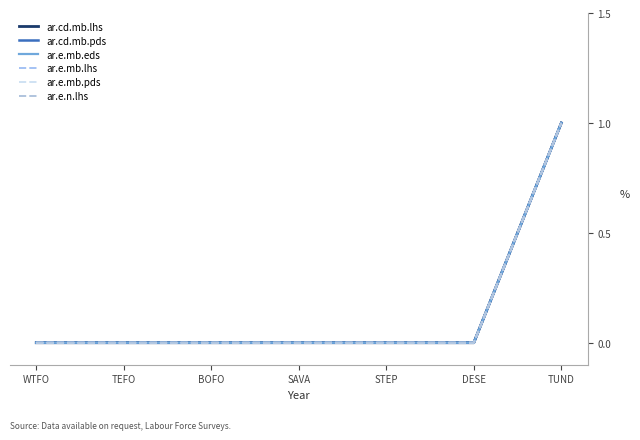

Does the chart have visible grid lines?

No